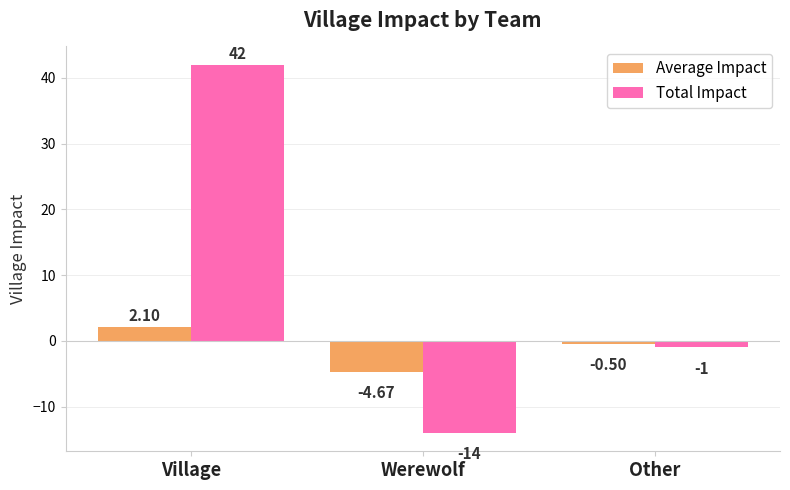

How many data points in Total Impact are less than -1?

1